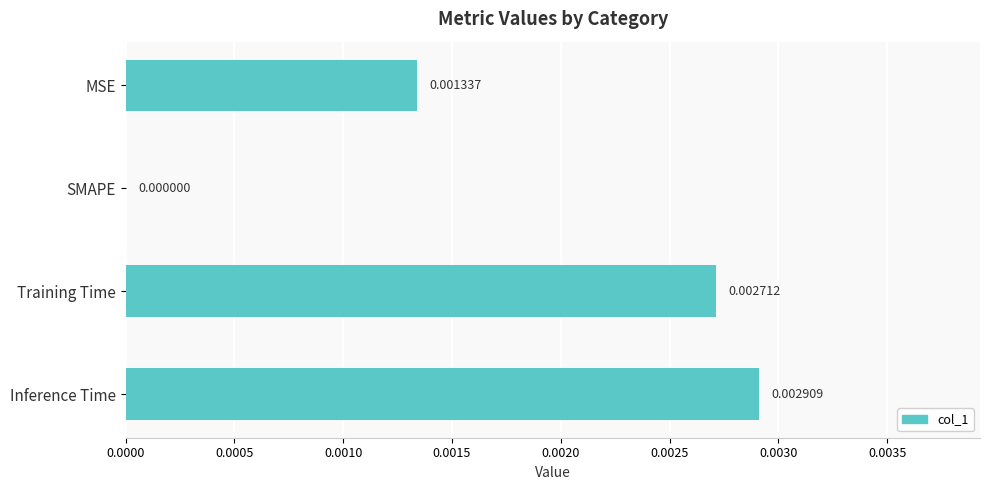

Between Inference Time and SMAPE, which is larger?

Inference Time